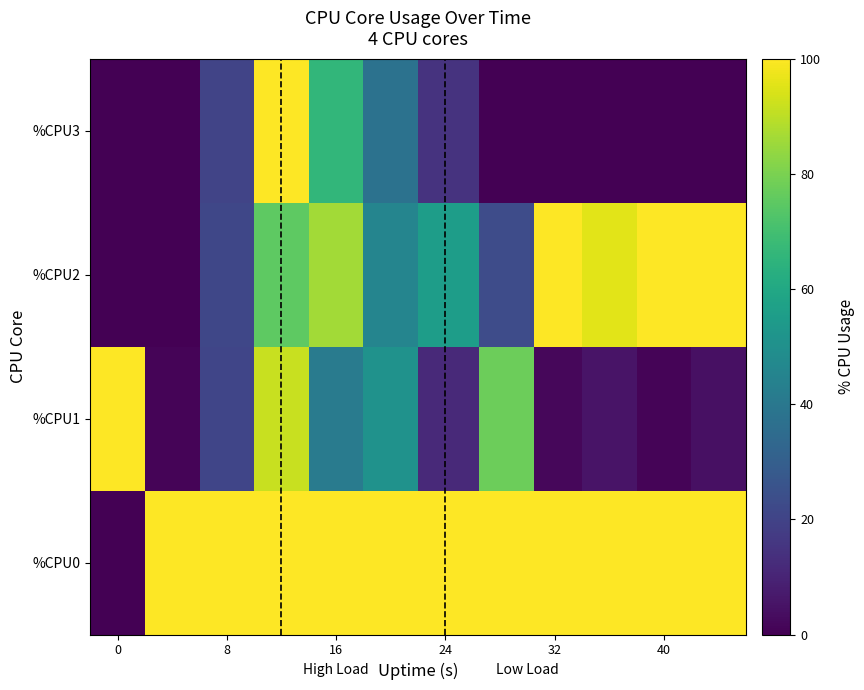

Reading right to left, what are all the values shown in this chart?

%CPU0: 107.2	104.4	101.6	102.0	101.2	133.6	172.4	237.6	337.6	160.0	100.8	0.0
%CPU1: 4.1	1.0	5.2	1.9	77.7	11.7	50.6	41.1	91.5	20.6	1.0	100.0
%CPU2: 100.0	100.0	95.7	100.0	23.0	55.1	45.4	86.0	75.3	21.3	0.0	0.0
%CPU3: 0.0	0.0	0.0	0.0	0.3	14.7	37.7	65.9	100.0	20.0	0.0	0.0